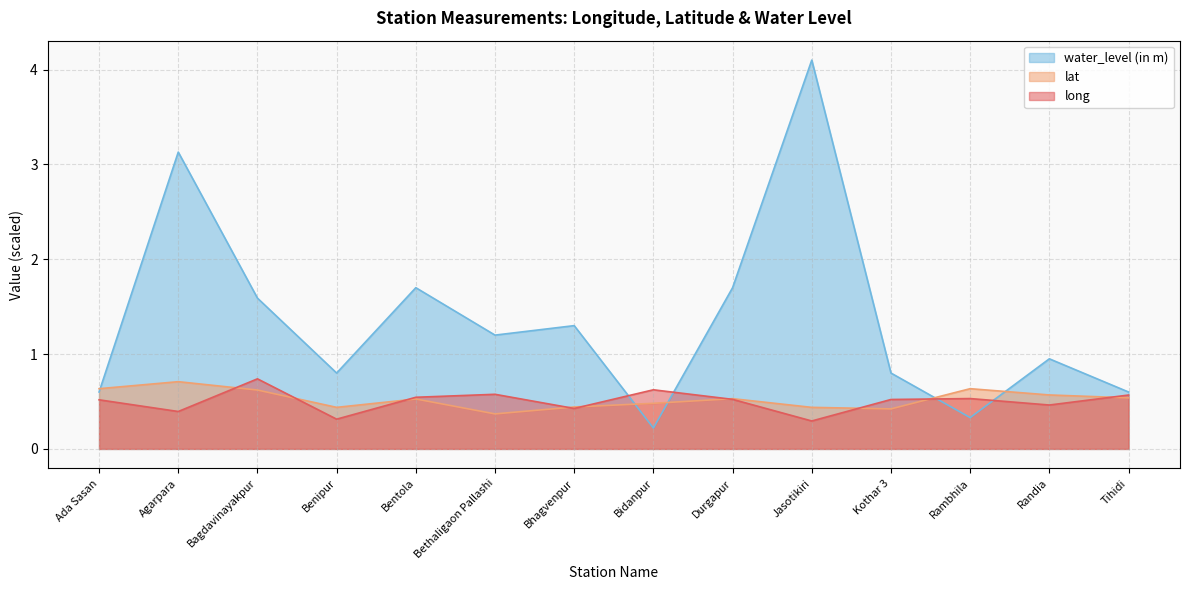

List the series in order of their peak value, lowest first.

lat, long, water_level (in m)